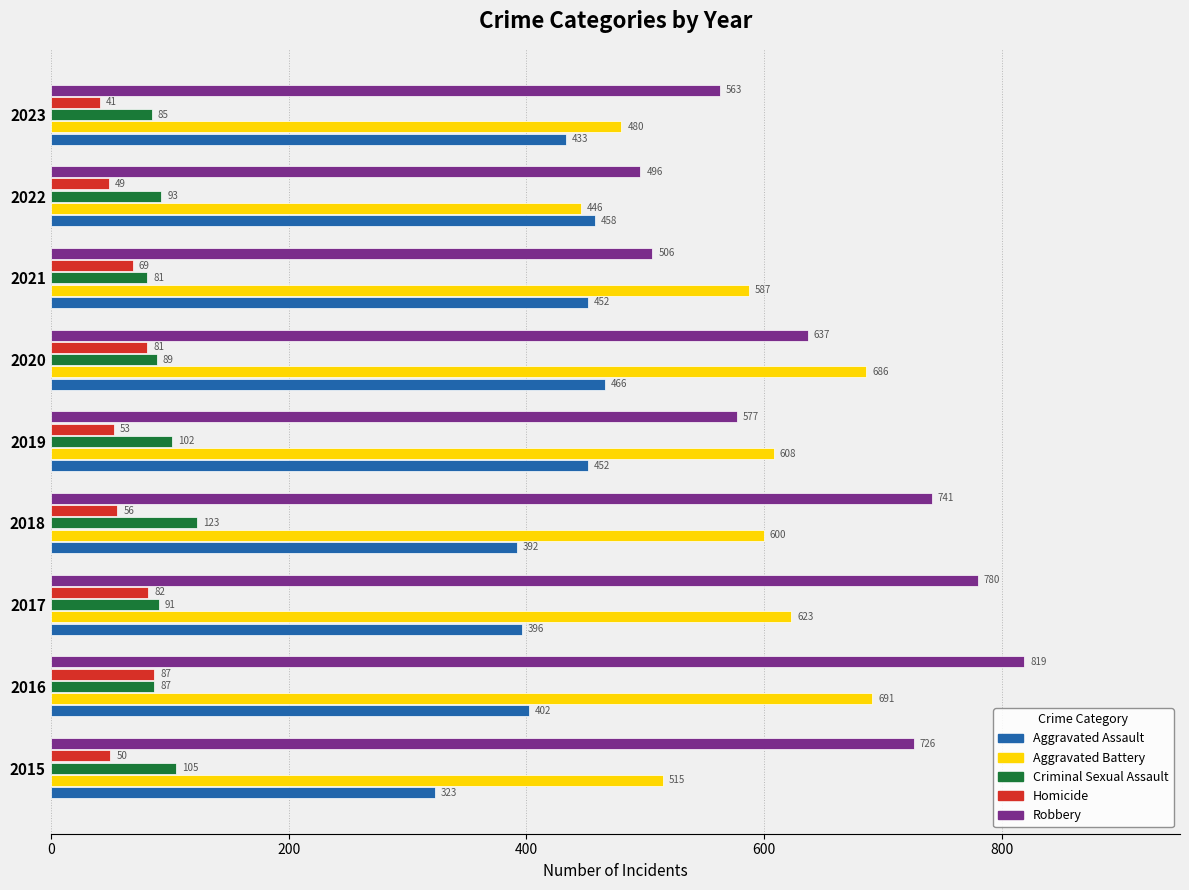

List the series in order of their peak value, lowest first.

Homicide, Criminal Sexual Assault, Aggravated Assault, Aggravated Battery, Robbery